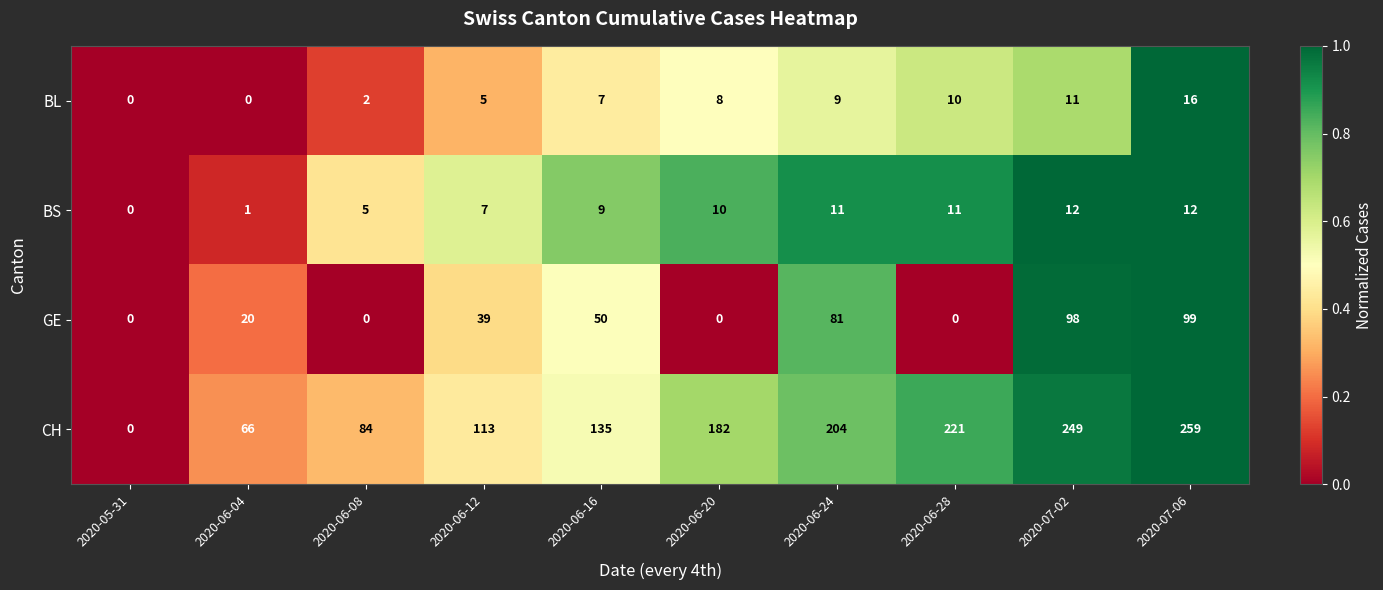

The value of BL at 2020-06-08 is 2. True or false?

True